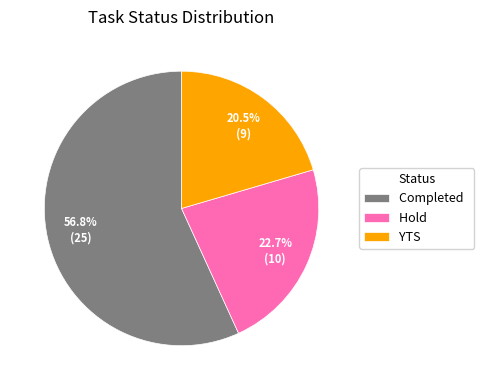

To the nearest percent, what is the difference between the largest and smallest slice percentages?

36%